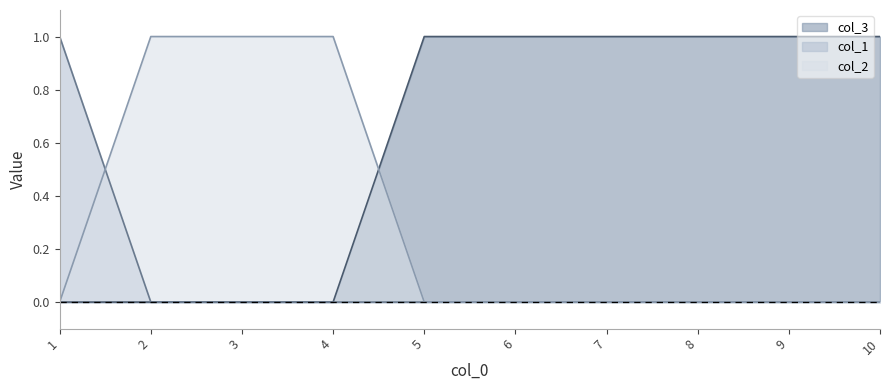

What is the difference between the maximum and second lowest values in the col_1 series?

1